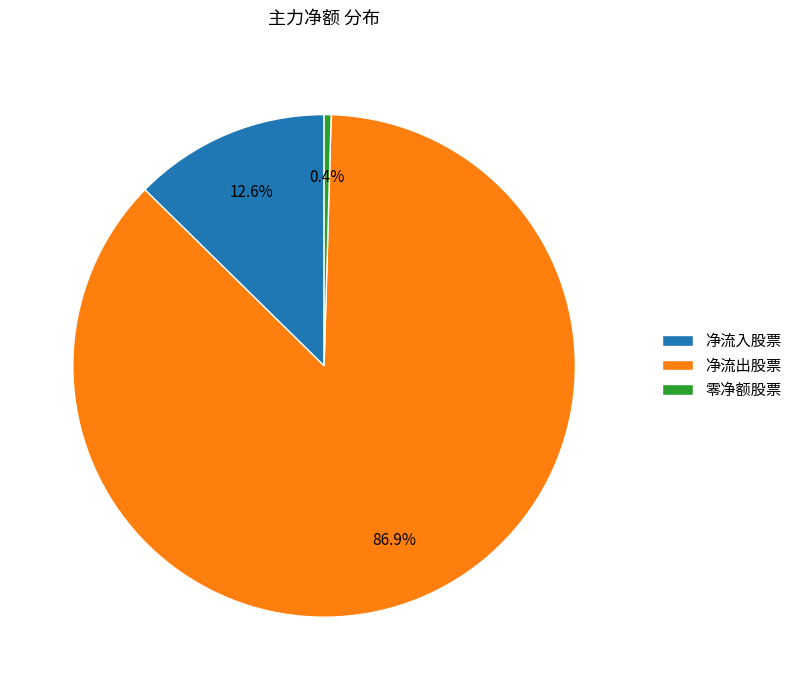

Rank the categories by value from highest to lowest.

净流出股票, 净流入股票, 零净额股票